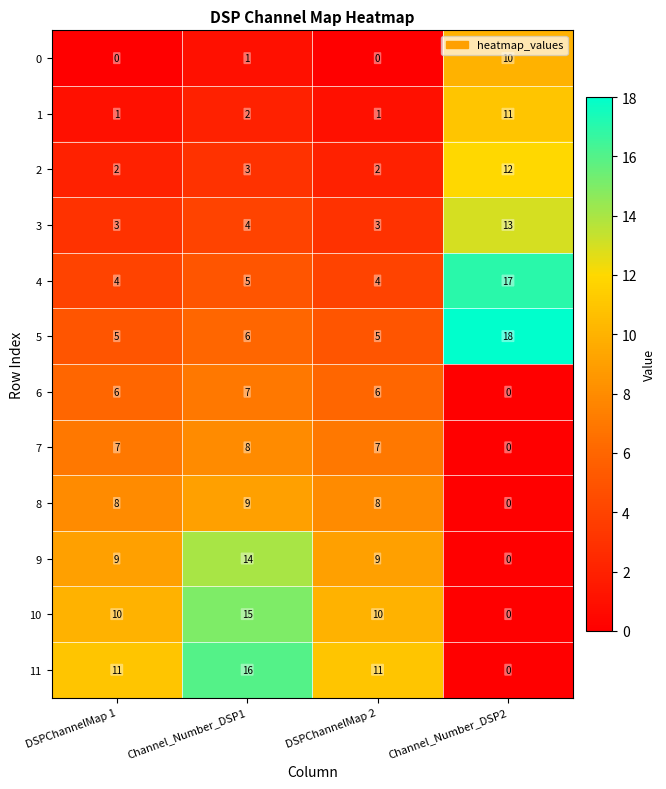

Rank the series at Channel_Number_DSP1 from lowest to highest value.

0, 1, 2, 3, 4, 5, 6, 7, 8, 9, 10, 11